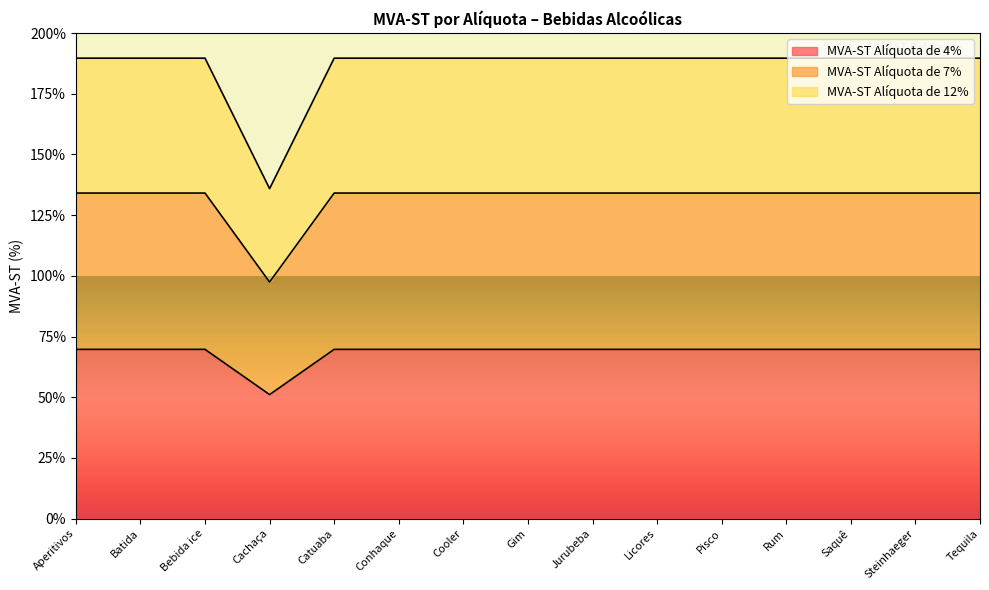

Rank the series at Batida from highest to lowest value.

MVA-ST Alíquota de 12%, MVA-ST Alíquota de 7%, MVA-ST Alíquota de 4%